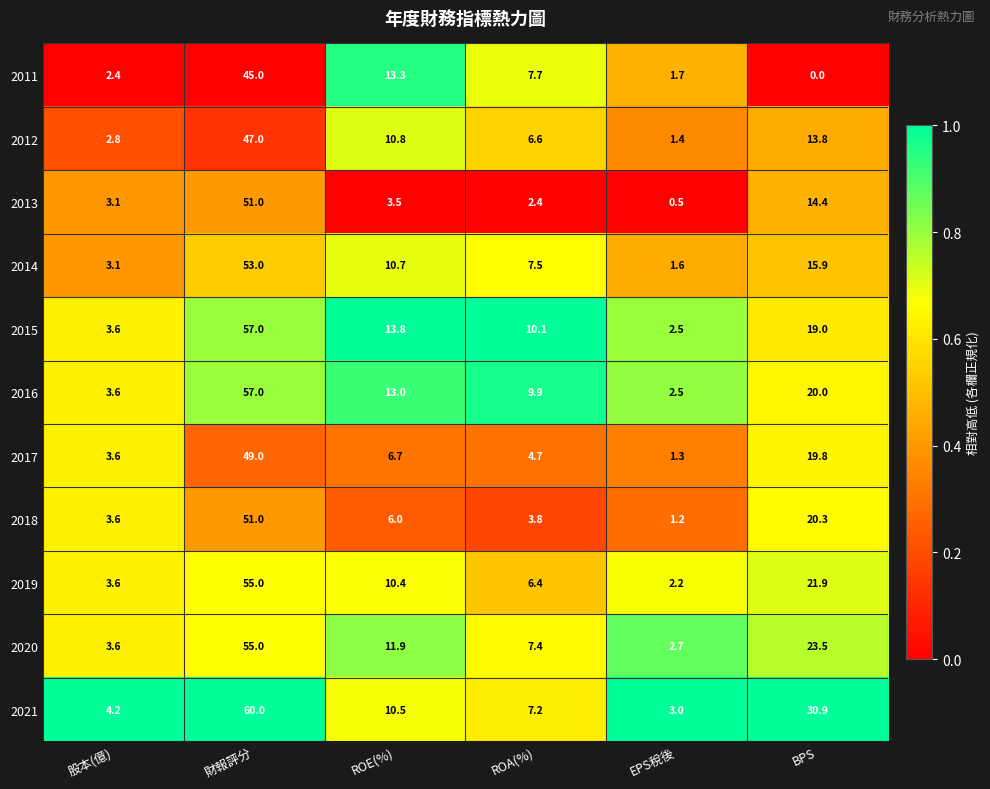

Rank the series at BPS from highest to lowest value.

2021, 2020, 2019, 2018, 2016, 2017, 2015, 2014, 2013, 2012, 2011